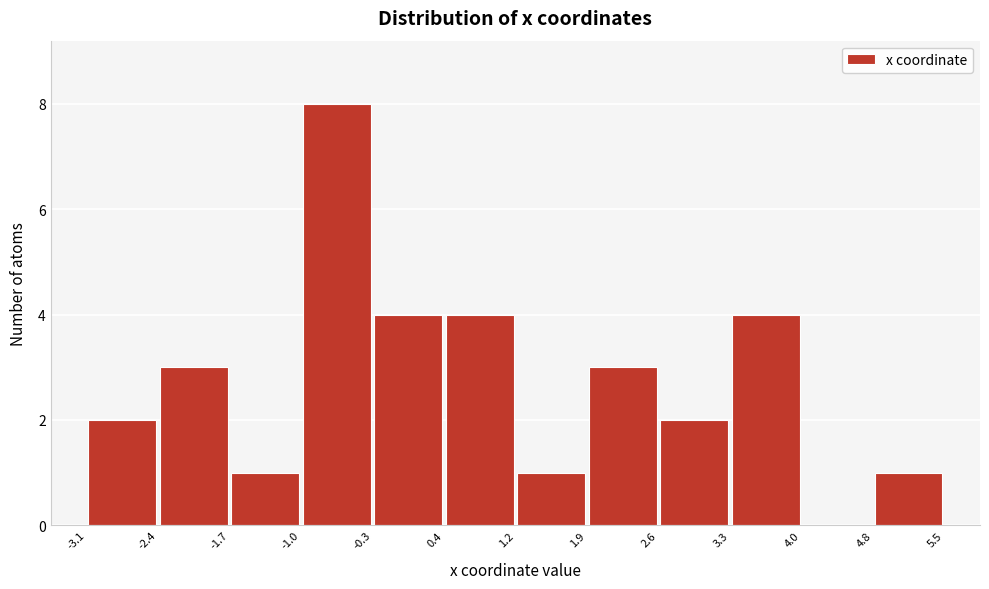

How tall is the bar that spans -3.1 to -2.4 on the x-axis? The values are not printed on the chart, so give them approximately, as read against the axis.

2